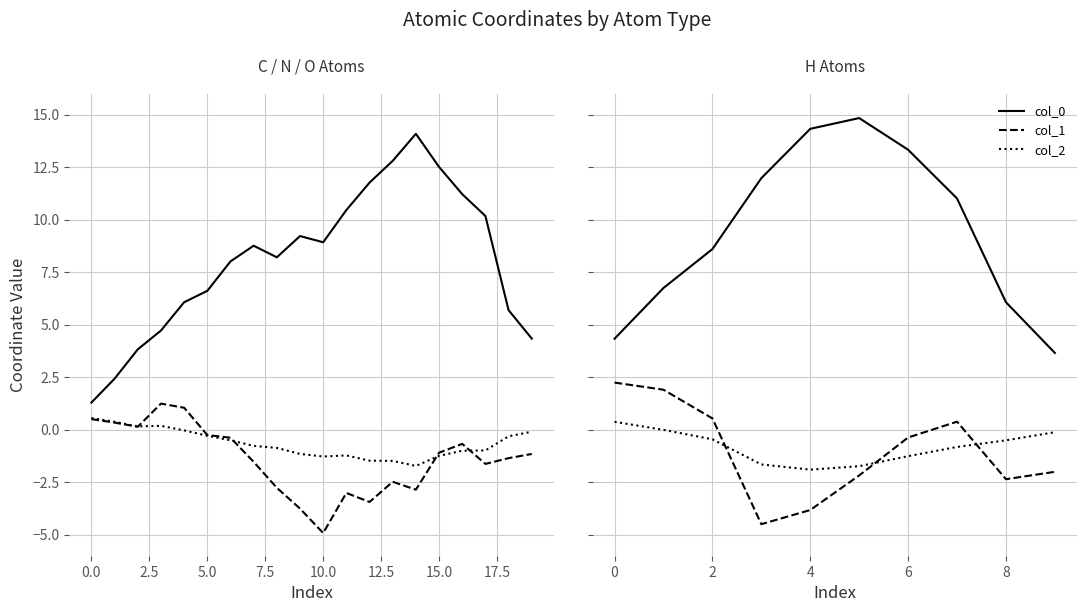

True or false: col_2 and col_0 cross at least once.

False